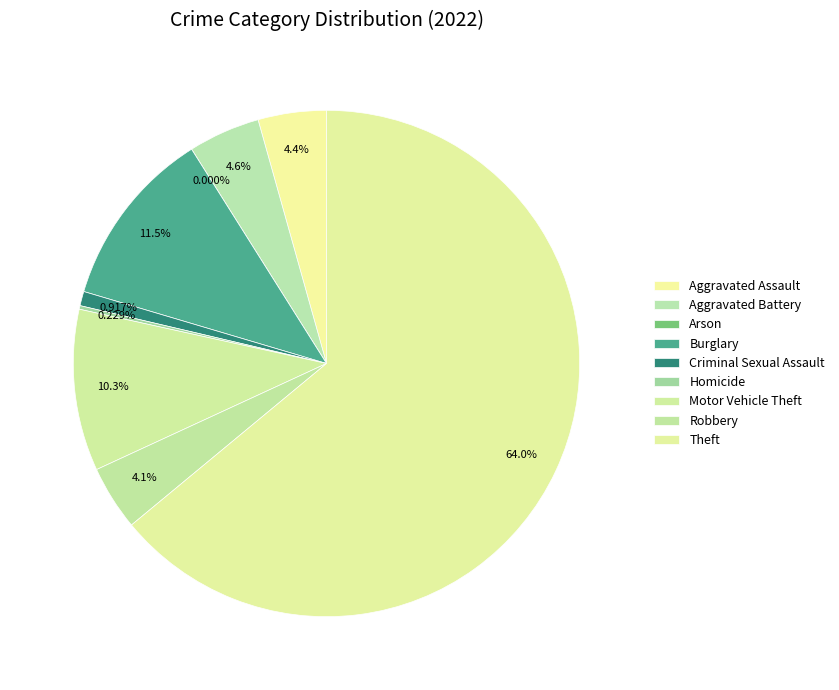

What percentage do Motor Vehicle Theft and Homicide together represent?

10.6%